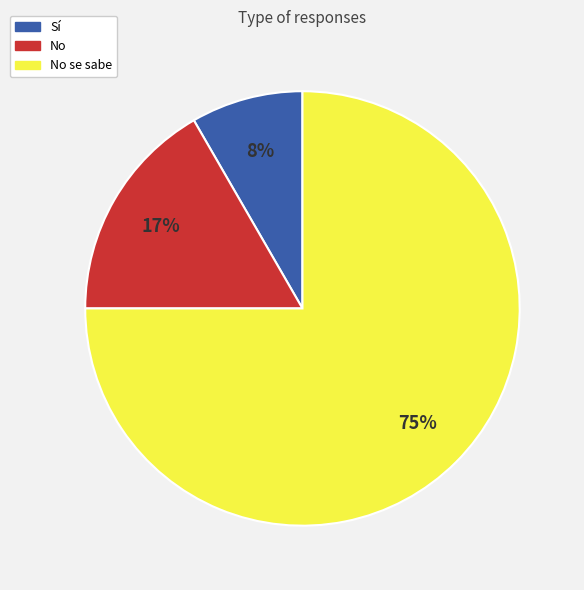

Does any single category account for the majority?

Yes